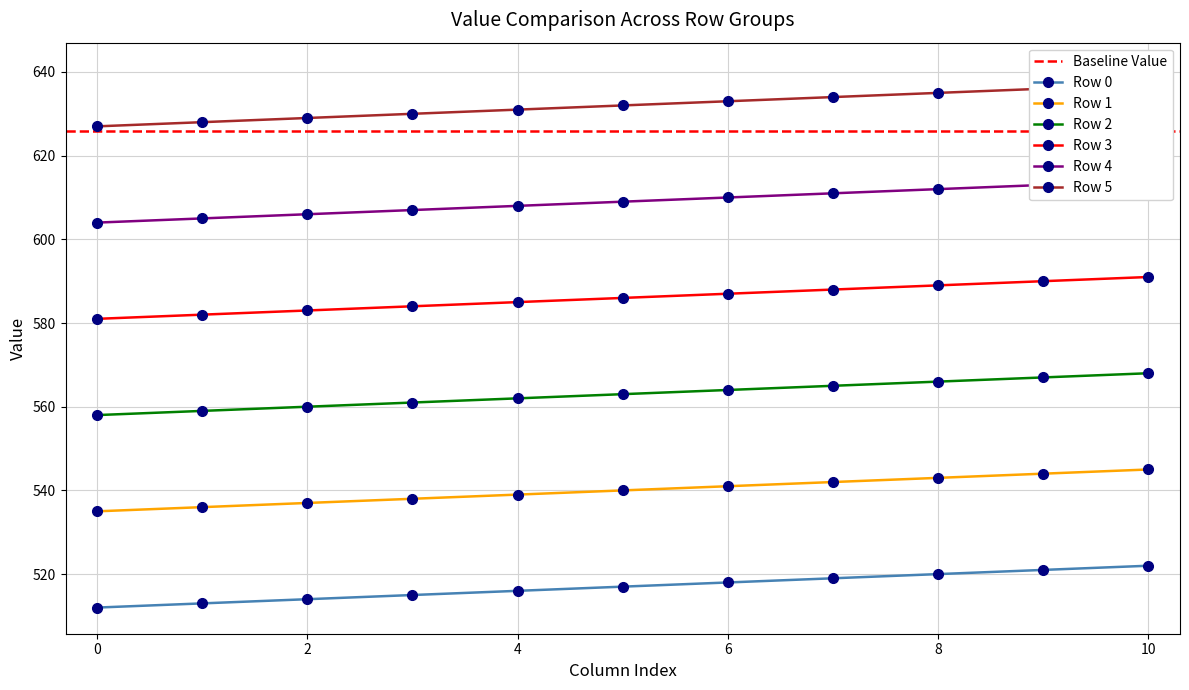

True or false: Row 1 has more than 1 points higher than both neighbors.

False